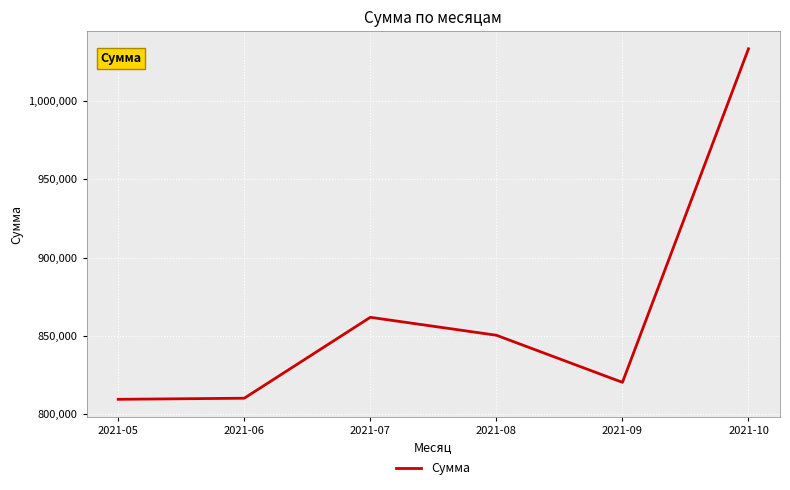

The value at 2021-06 is 810266.1. True or false?

True